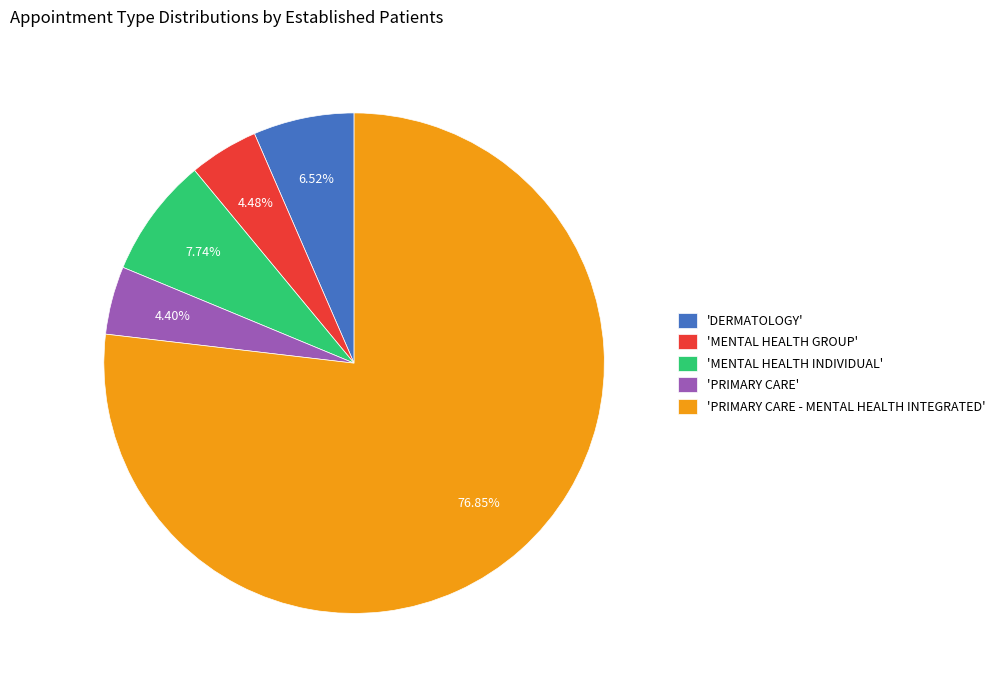

Which slice is the largest?

'PRIMARY CARE - MENTAL HEALTH INTEGRATED'